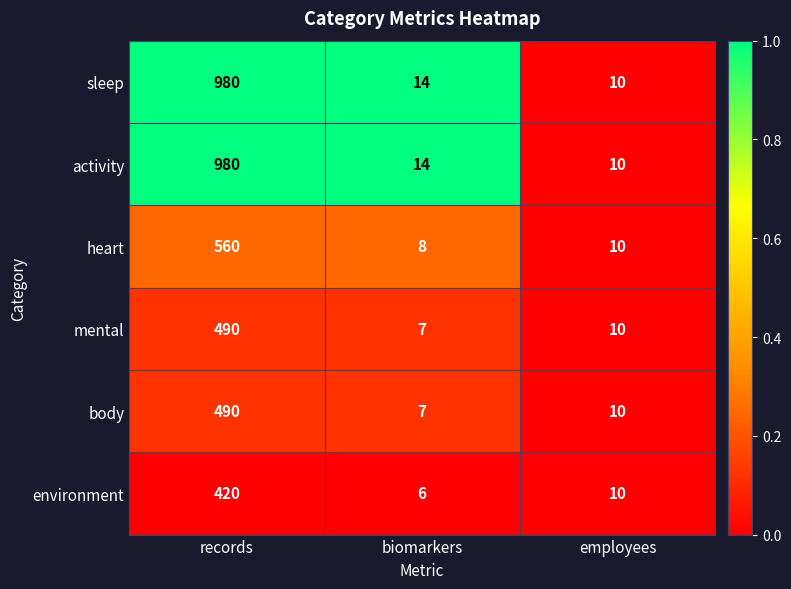

Reading left to right, transcribe all the data shown in this chart.

sleep: records=980	biomarkers=14	employees=10
activity: records=980	biomarkers=14	employees=10
heart: records=560	biomarkers=8	employees=10
mental: records=490	biomarkers=7	employees=10
body: records=490	biomarkers=7	employees=10
environment: records=420	biomarkers=6	employees=10